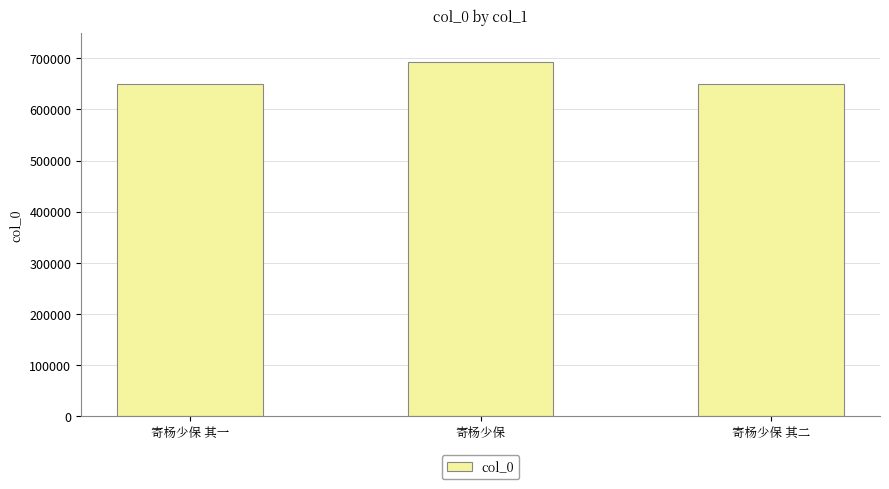

At which category does the chart reach its peak across all series?

寄杨少保